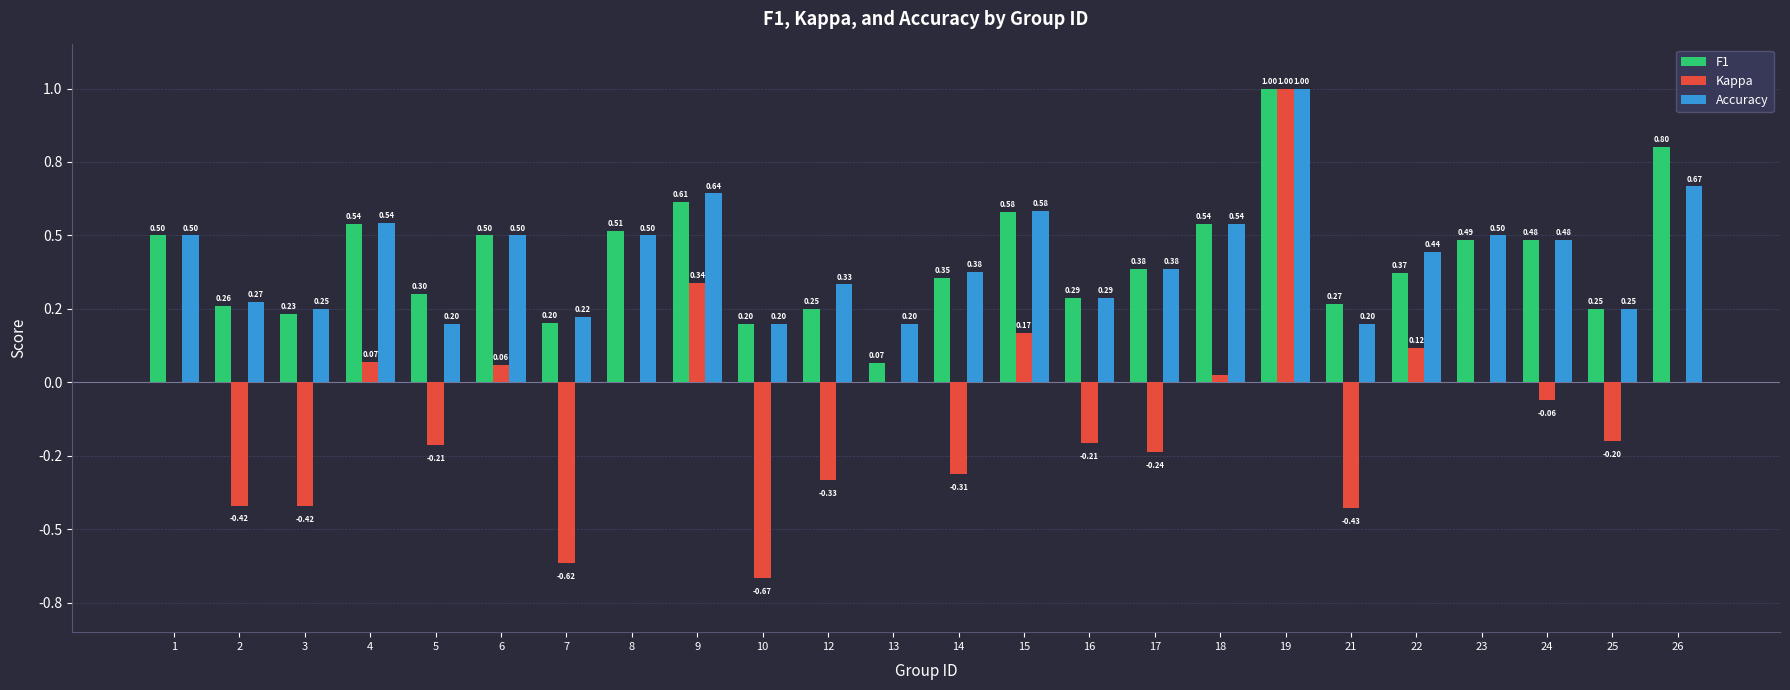

Which series has the largest range (max minus min)?

Kappa